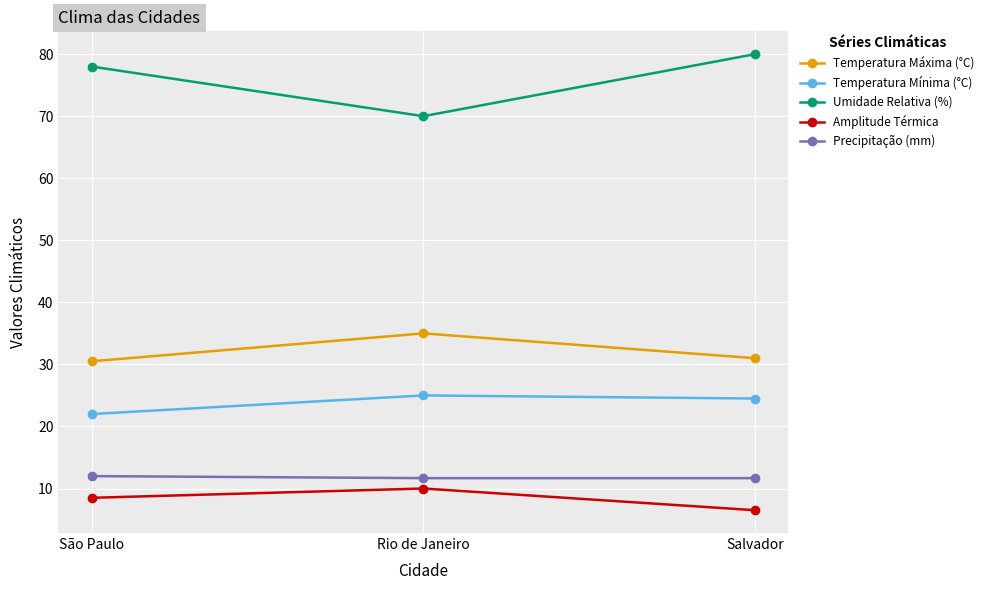

What are all the series names shown in the legend?

Temperatura Máxima (°C), Temperatura Mínima (°C), Umidade Relativa (%), Amplitude Térmica, Precipitação (mm)